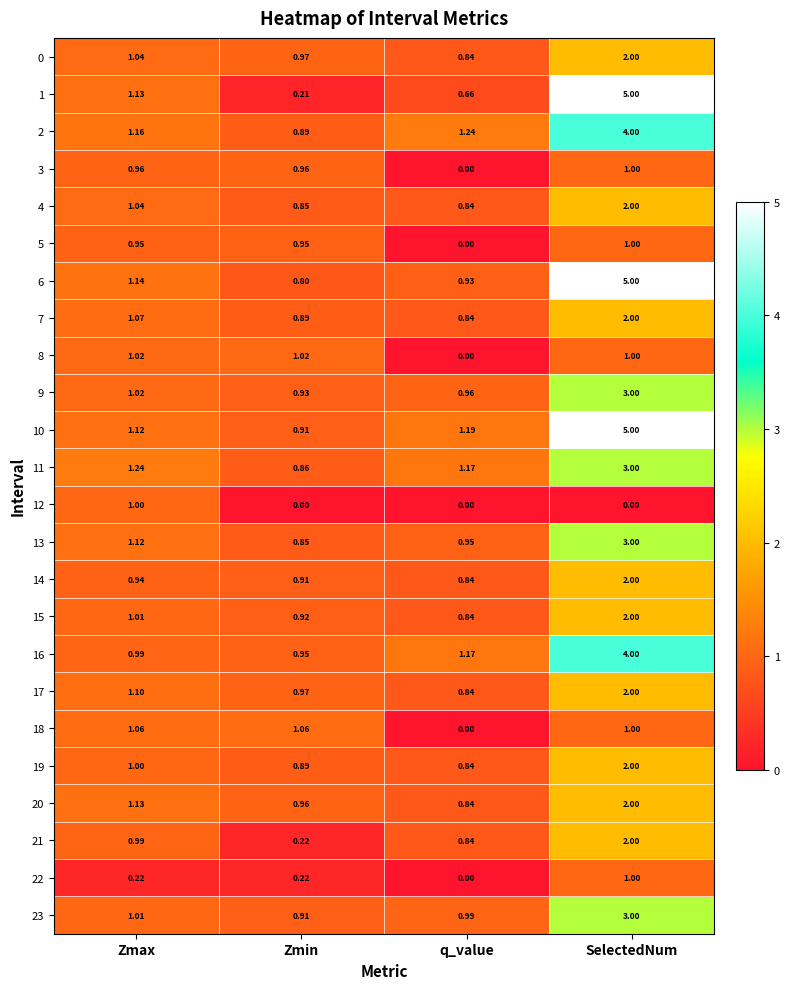

Which category has the highest value in the 3 series?

SelectedNum